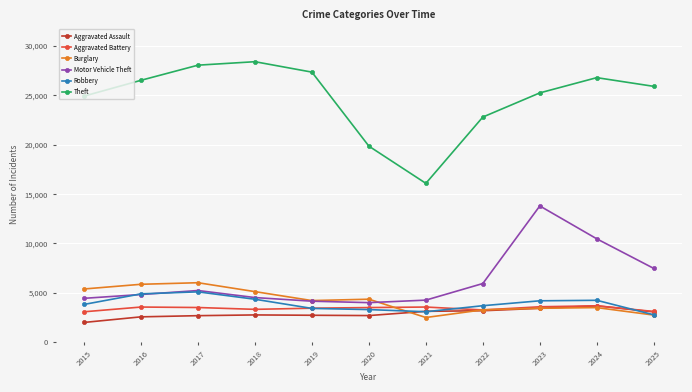

True or false: Theft and Burglary intersect in this chart.

False